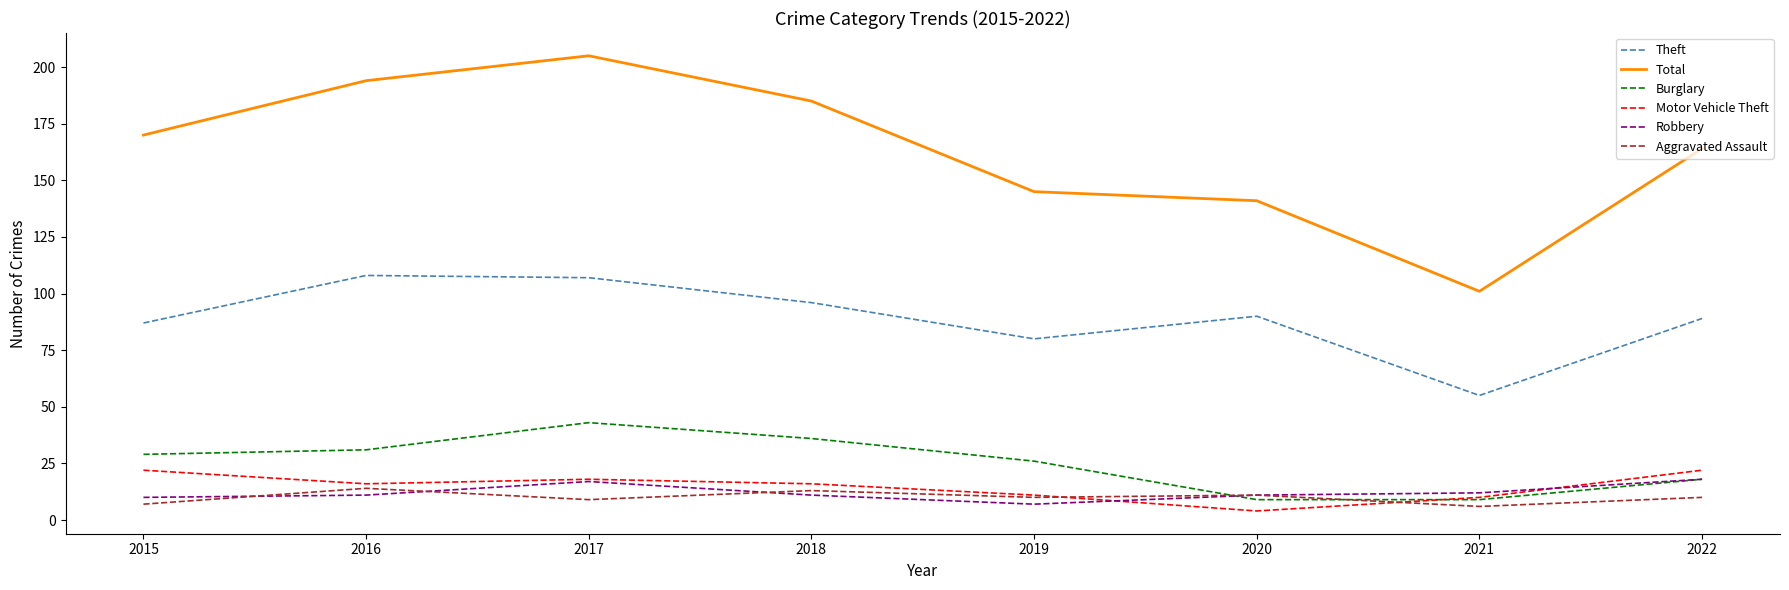

What is the total value across all series at 2019?

279